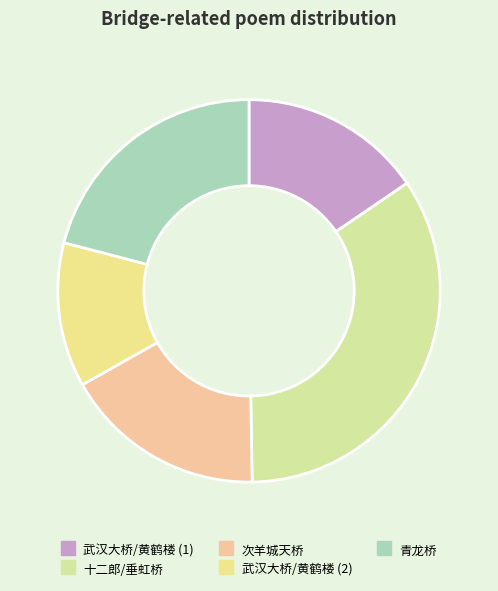

Count the number of slices in the pie.

5